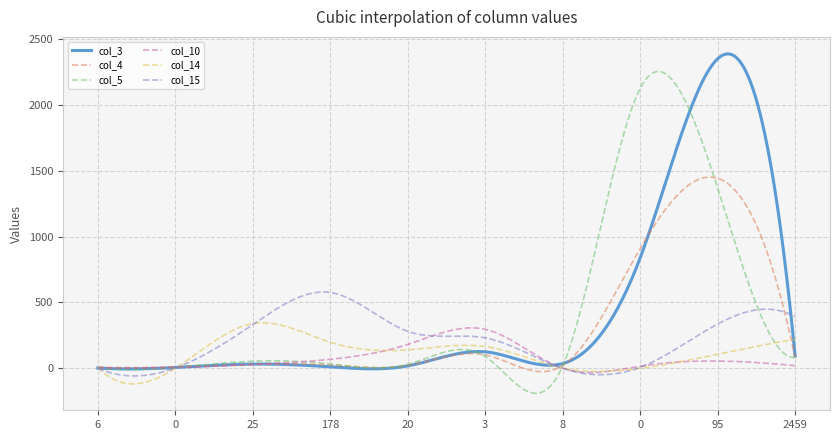

What is the smallest value displayed?

-190.2